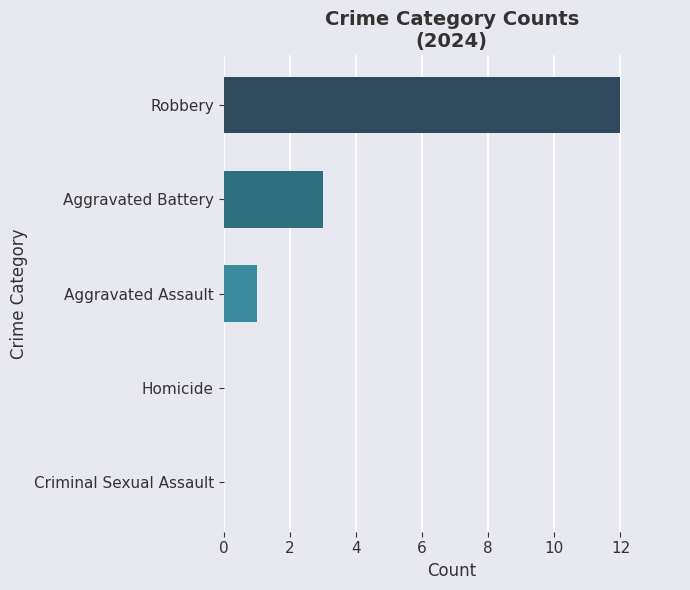

Reading top to bottom, list all the values displayed in this chart.

Robbery=12	Aggravated Battery=3	Aggravated Assault=1	Homicide=0	Criminal Sexual Assault=0